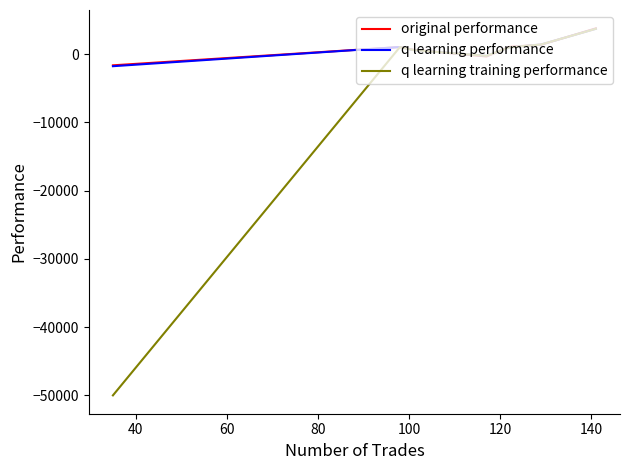

What is the average value of the q learning performance series?

797.7